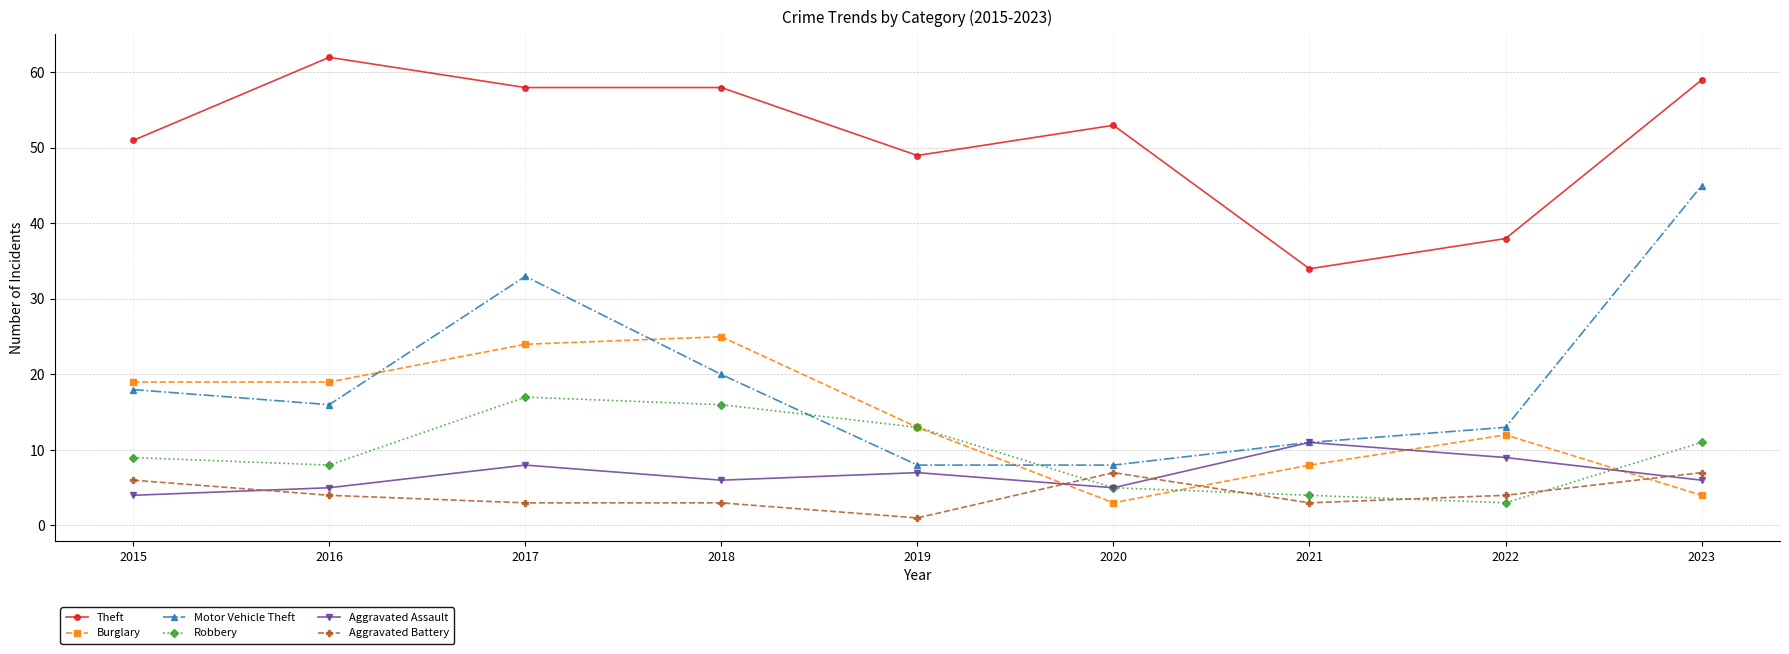

Where is the first local maximum for Motor Vehicle Theft?

2017